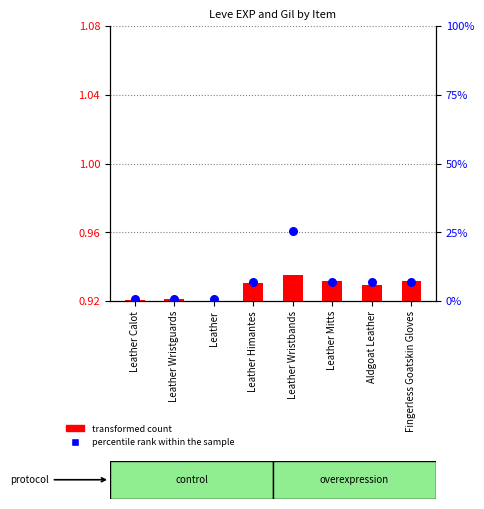

What are all the series names shown in the legend?

transformed count, percentile rank within the sample